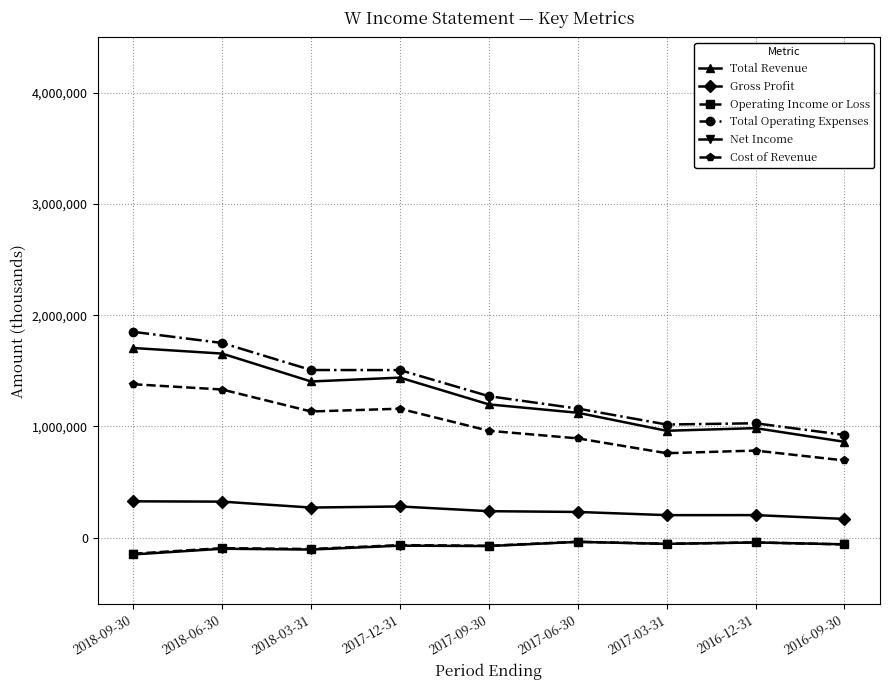

What is the value of the Total Operating Expenses point at the 9th from the left?

923100